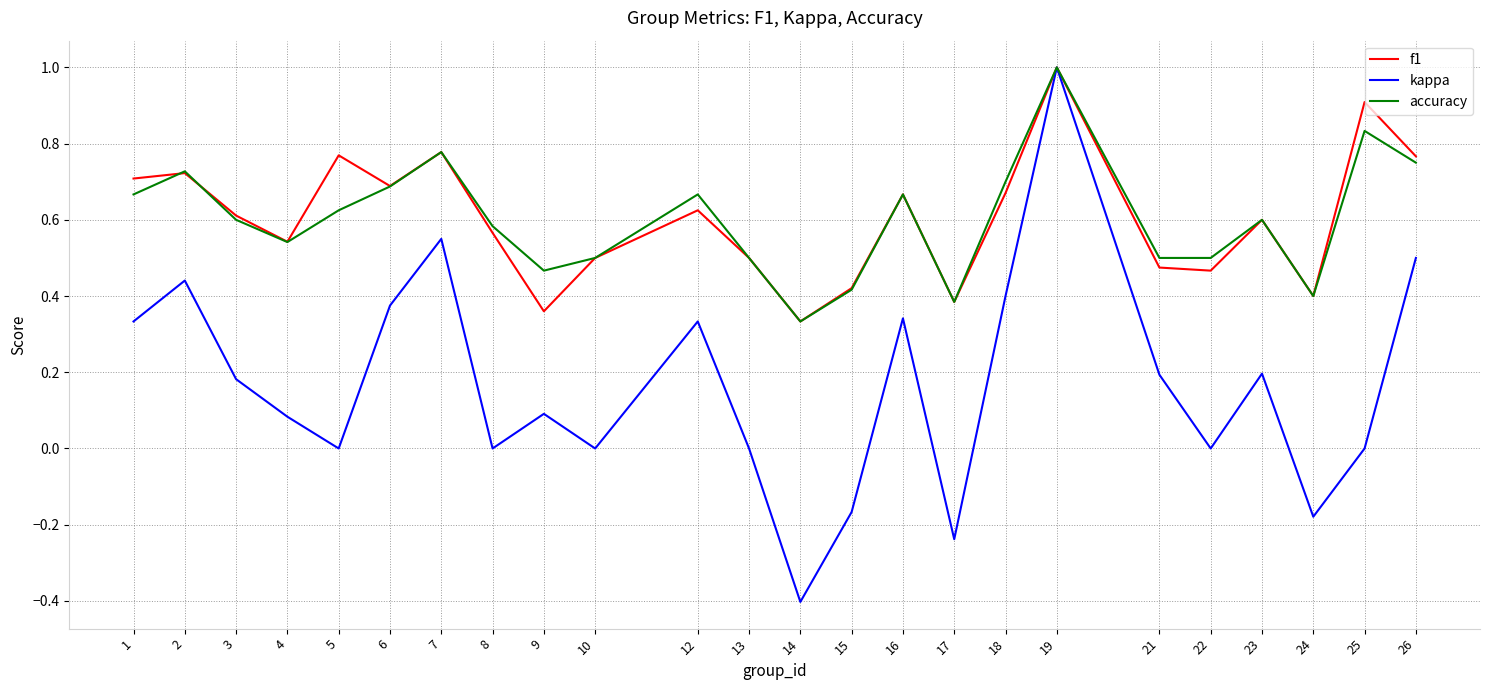

Which series has the widest spread of values?

kappa